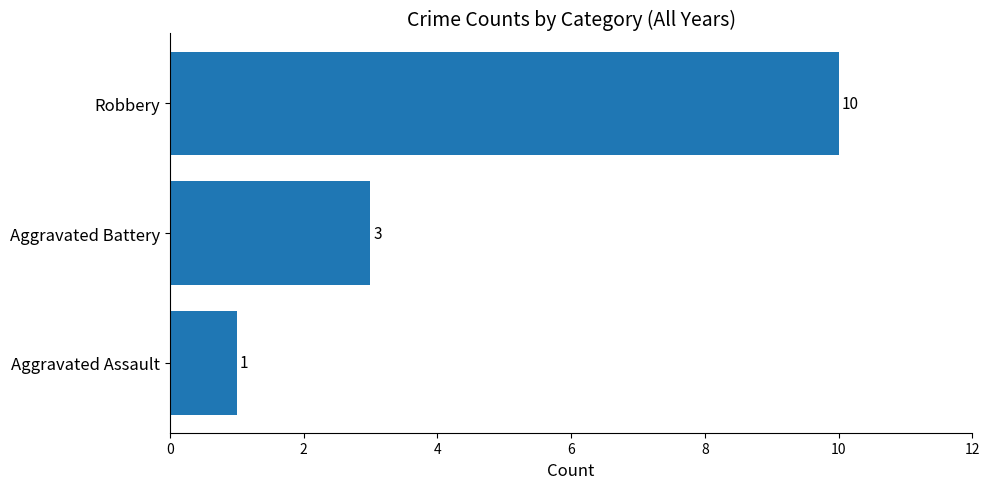

Count the values in the range 1 to 10.

3